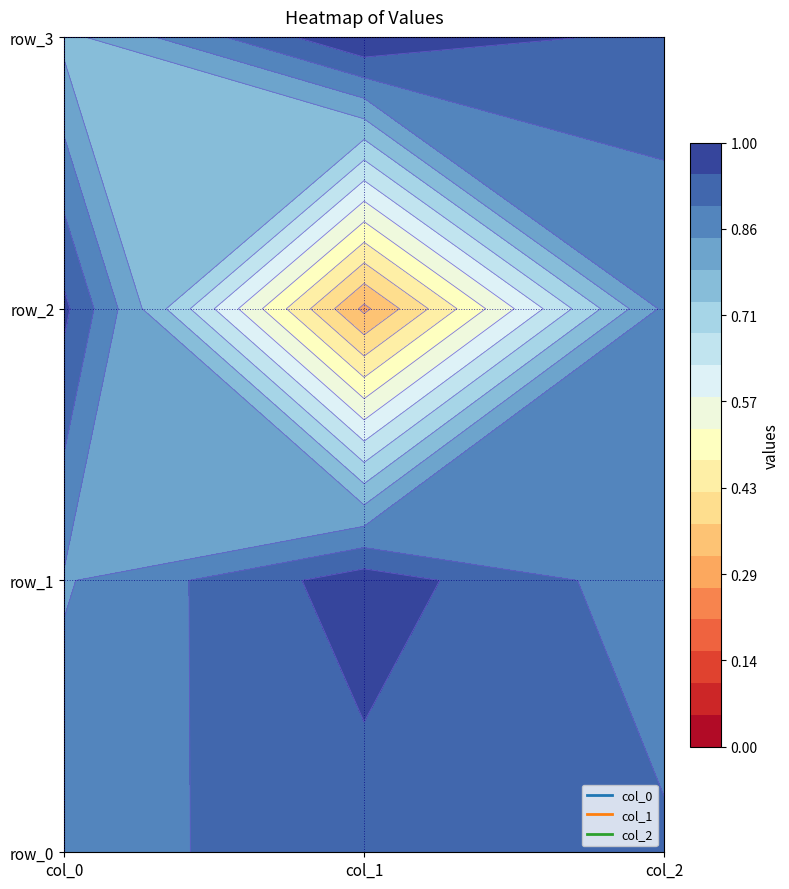

Which label corresponds to the largest value in the chart?

3